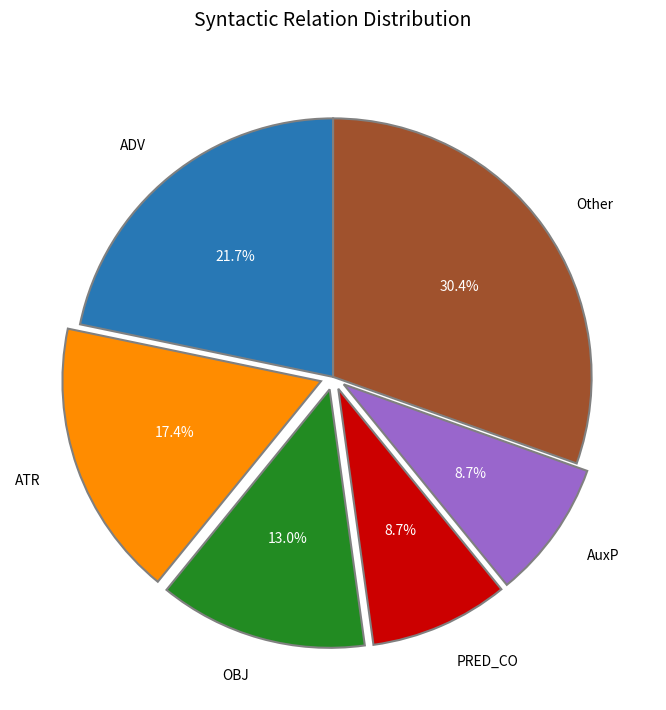

What is the largest slice in the pie chart?

Other